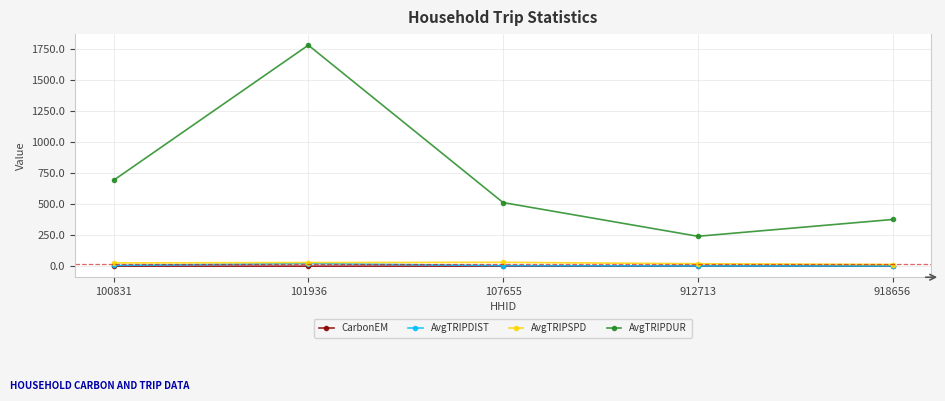

At which label does AvgTRIPDUR reach its peak?

101936